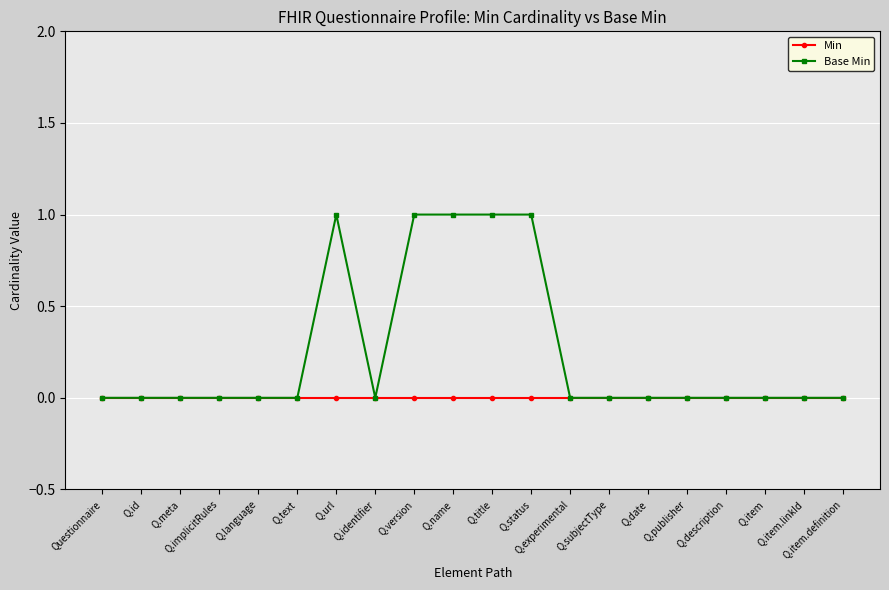

Which series has the largest total across all categories?

Base Min